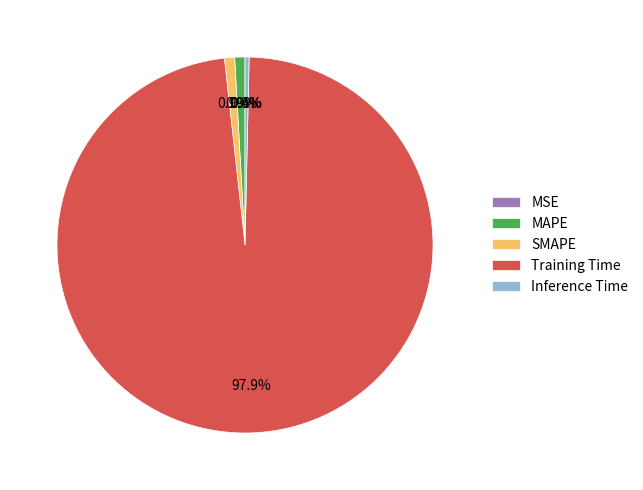

The MAPE slice represents 1% of the pie. True or false?

True